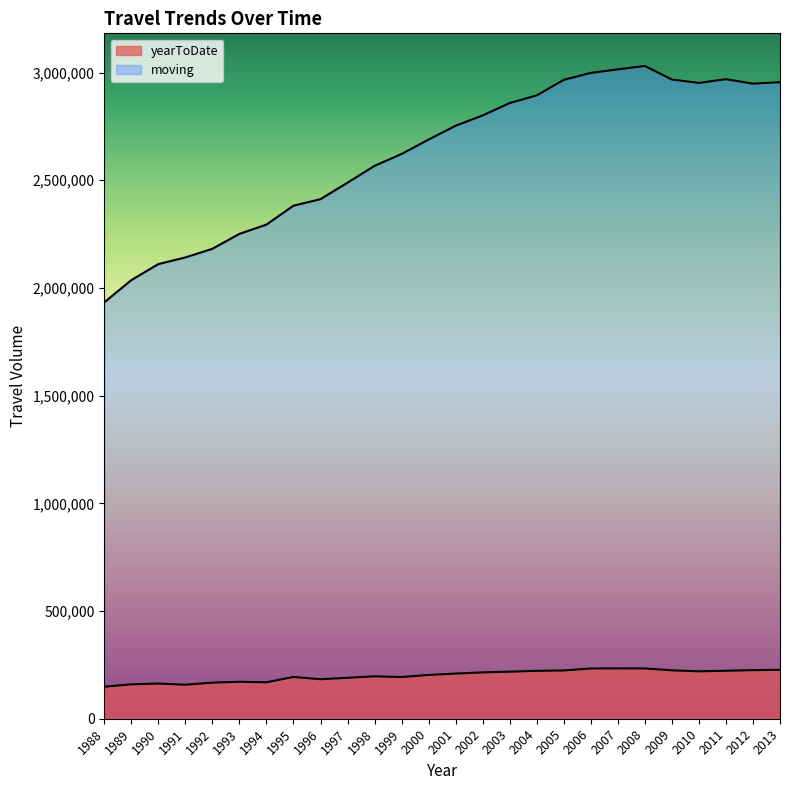

At 1997, list the series in order from largest to smallest.

moving, yearToDate